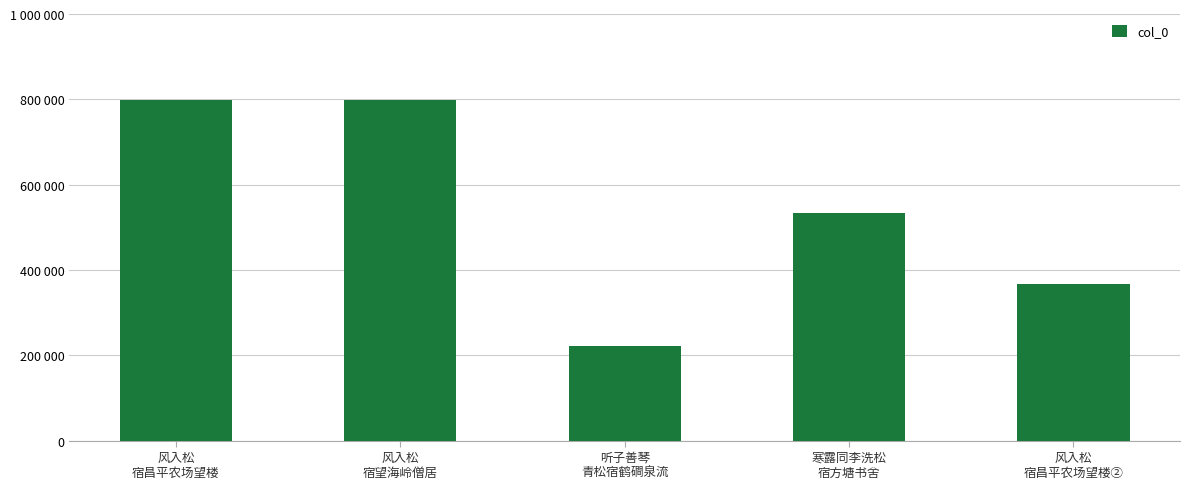

Is it true that the value at 风入松
宿昌平农场望楼 is 457867?

False